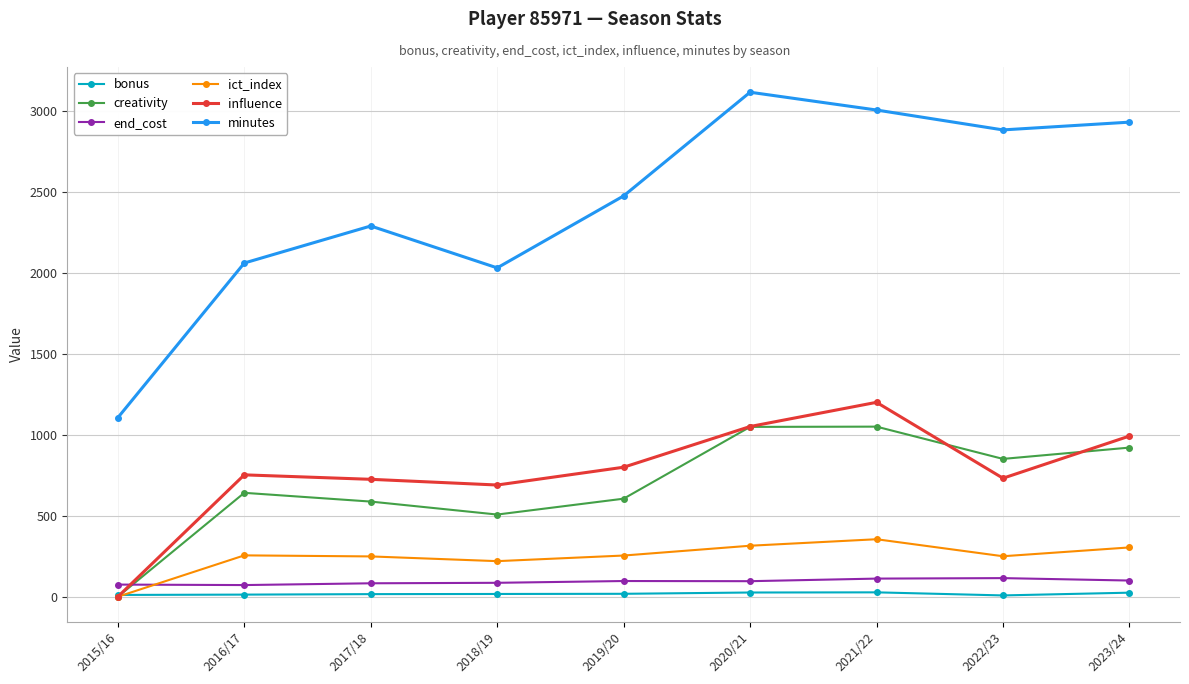

True or false: minutes and bonus intersect in this chart.

False